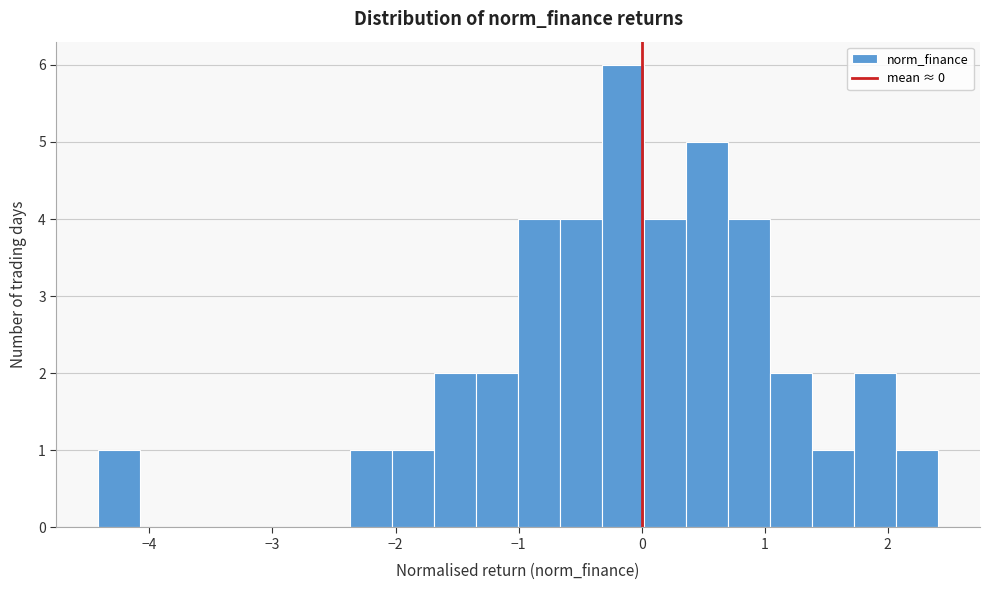

Around what value on the x-axis is the tallest bar? Give the approximate position of its centre, as read against the axis.

-0.2